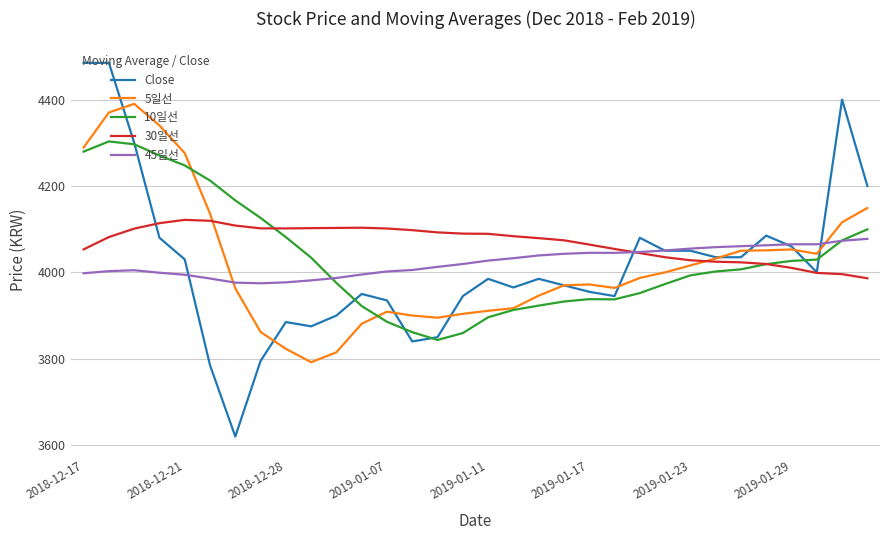

What is the greatest value displayed?

4485.0